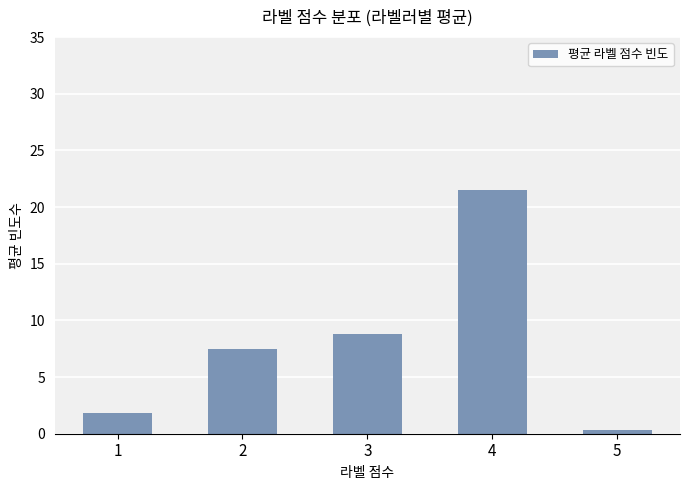

Is it true that the value at 3 is 14.7?

False